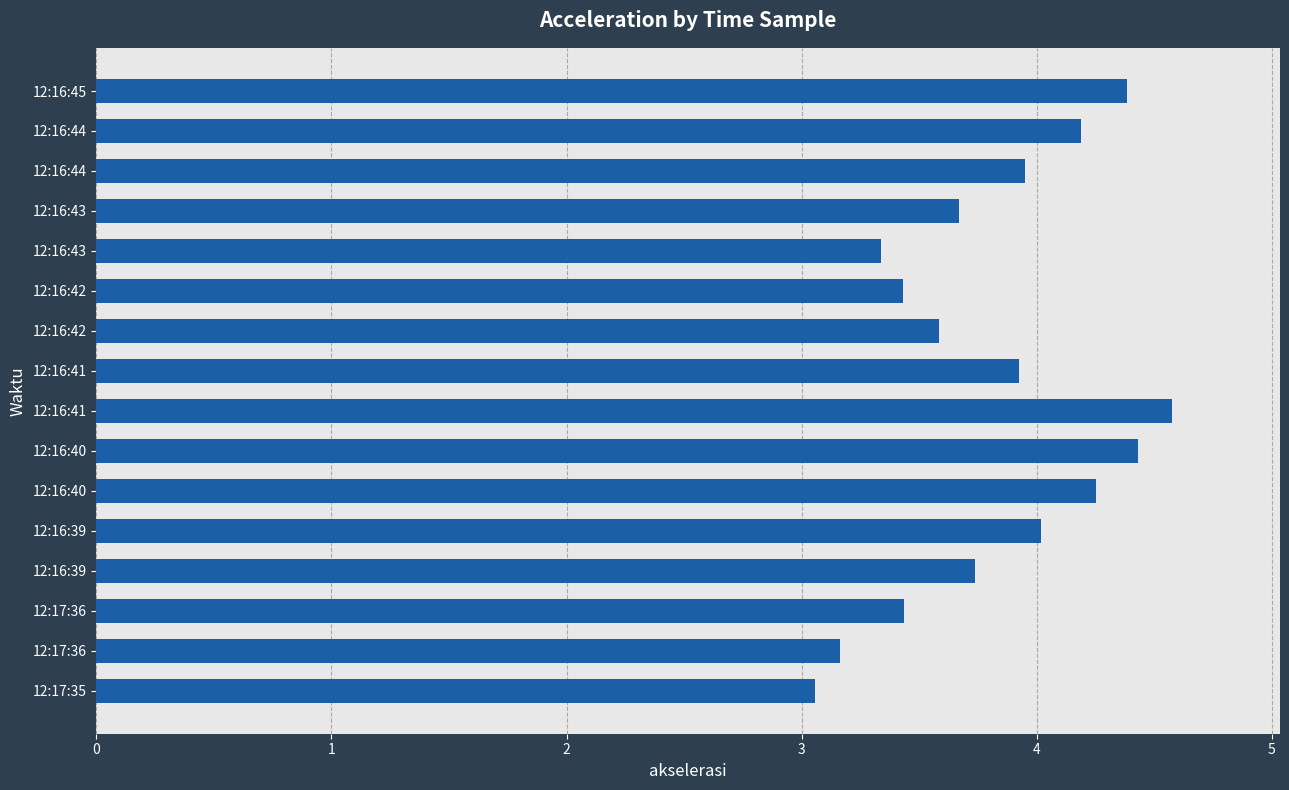

Count the number of categories in the chart.

16